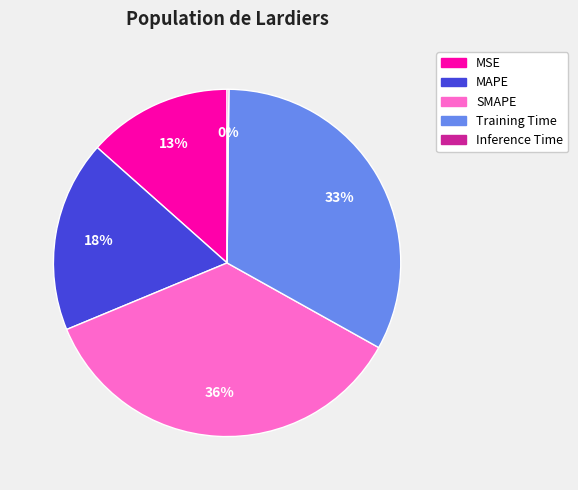

To the nearest percent, what percentage of the pie is Training Time?

33%